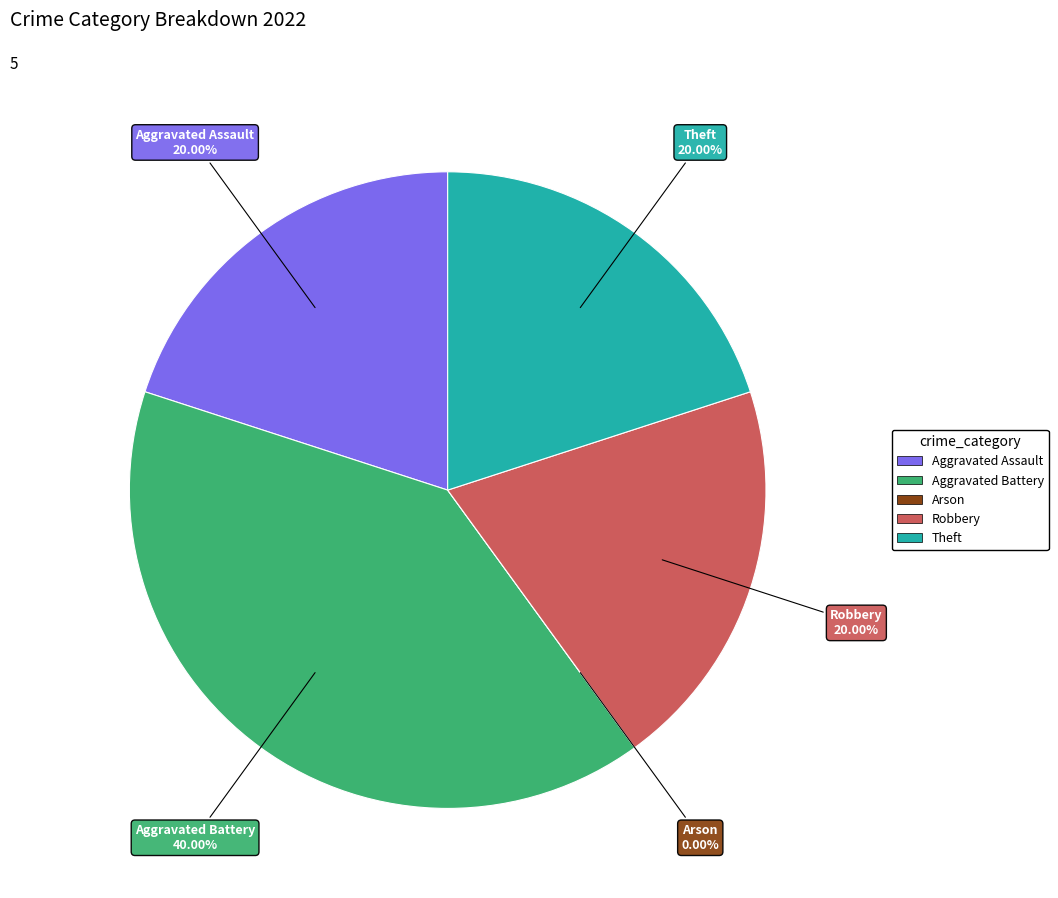

To the nearest percent, what is the difference between the Aggravated Assault and Arson slice percentages?

20%